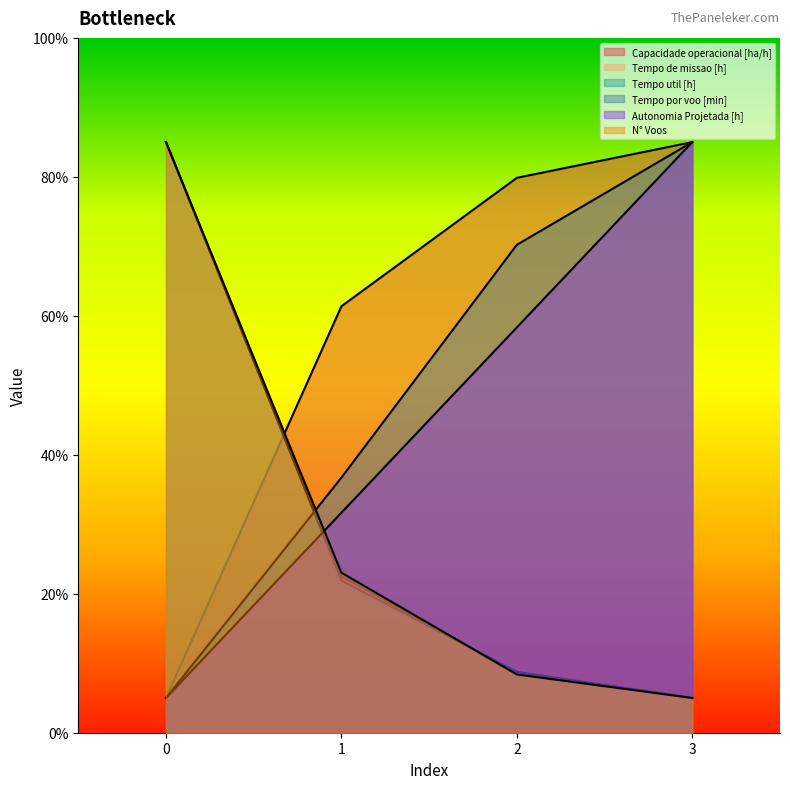

How many lines are shown in the chart?

6